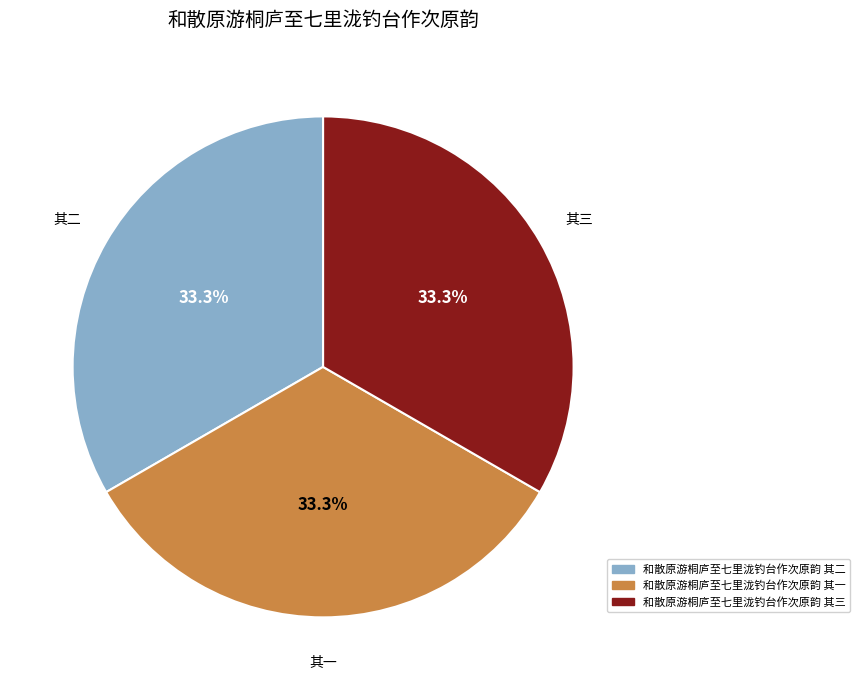

Does any single category account for the majority?

No